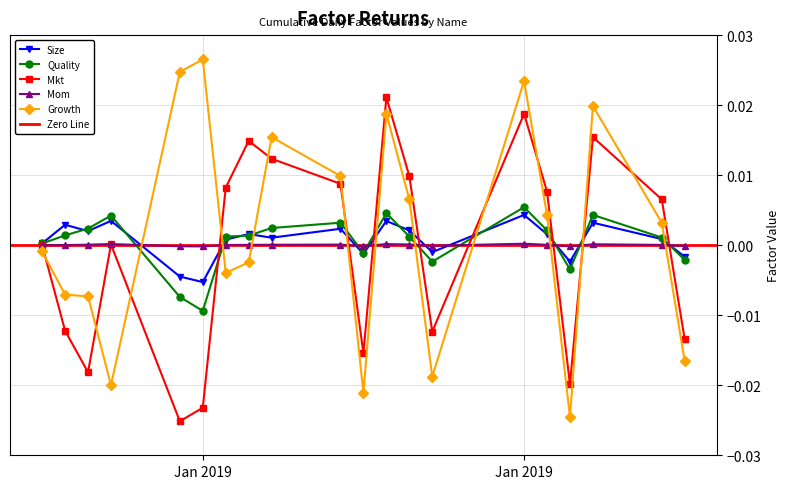

Is it true that Mkt equals 0.0 at 17?

False